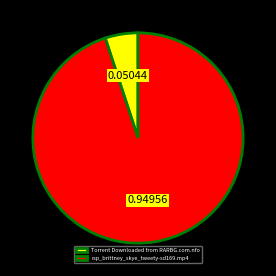

Which slice is the smallest?

Torrent Downloaded from RARBG.com.nfo